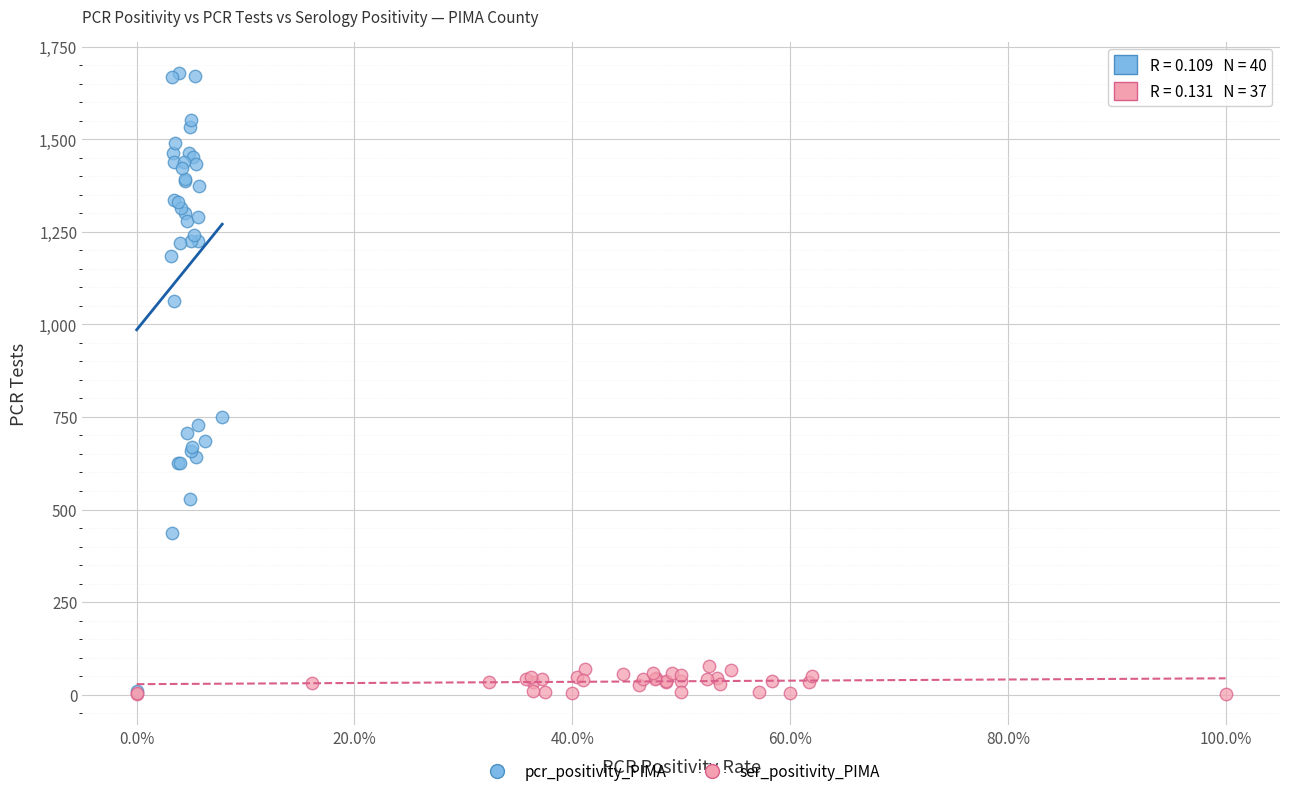

Which series has the largest Y range (max minus min)?

pcr_positivity_PIMA